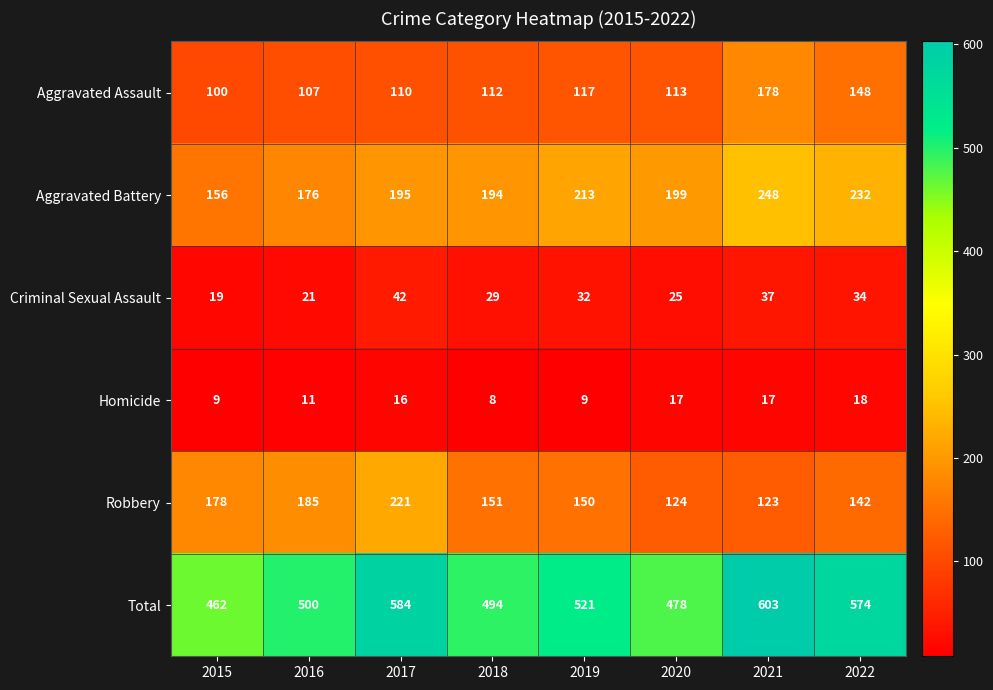

Is it true that Homicide equals 9 at 2019?

True